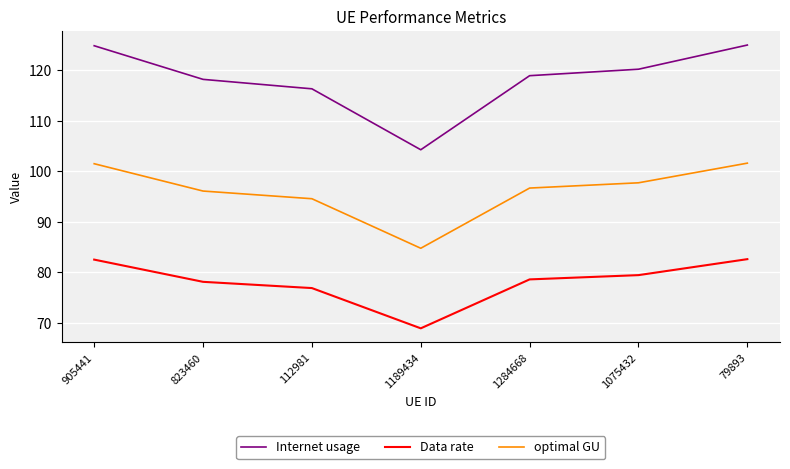

What value does the Internet usage series have at 1284668?

118.9